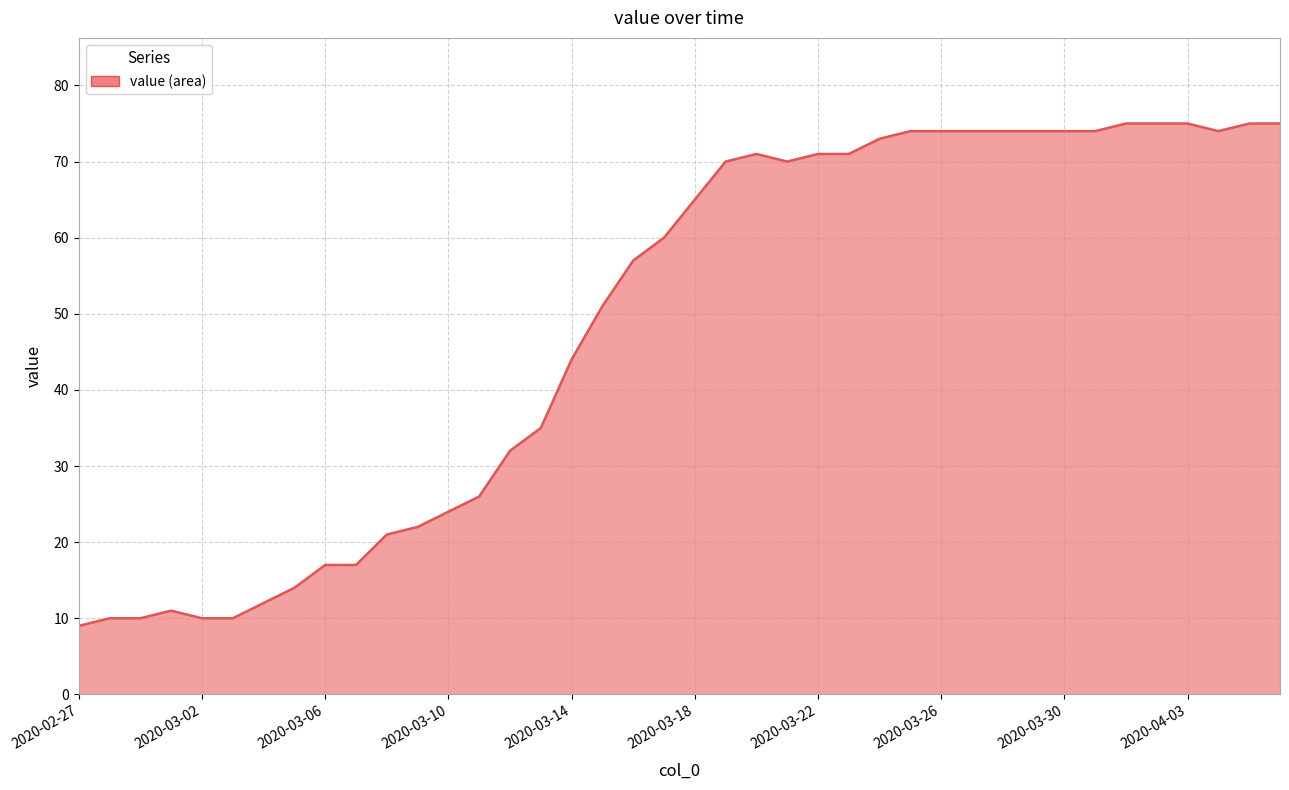

What is the smallest value displayed?

9